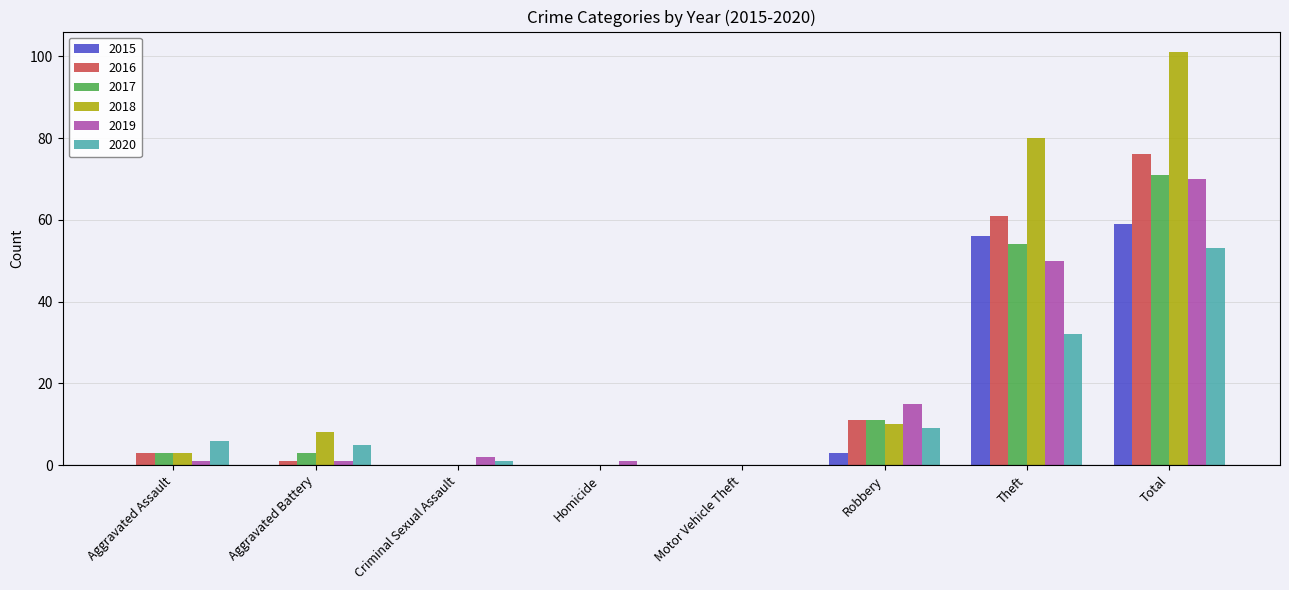

Which series changed the most between Criminal Sexual Assault and Robbery?

2019